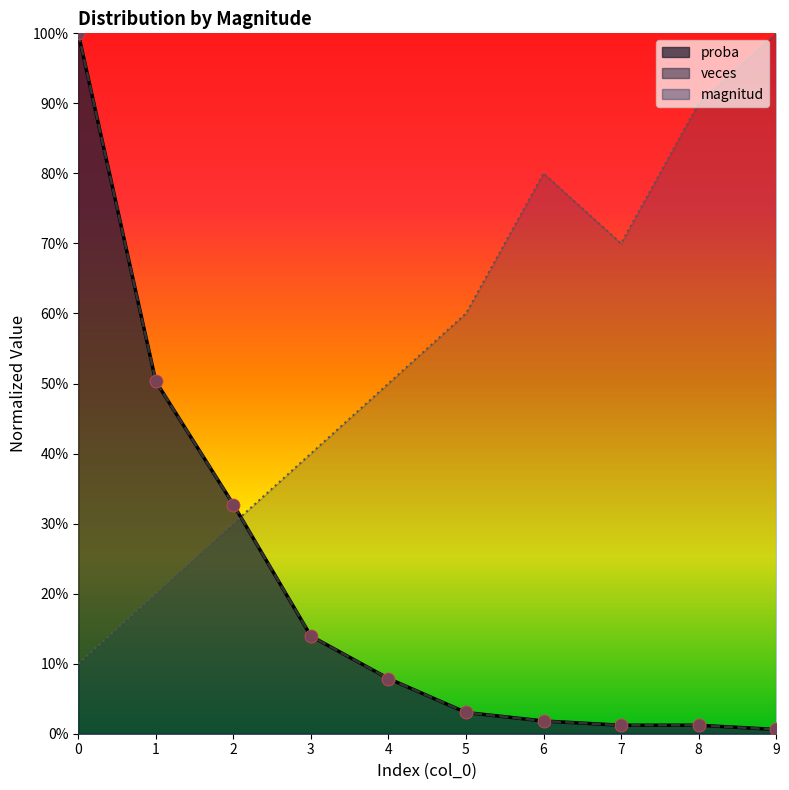

At how many categories does at least one series exceed 0?

10